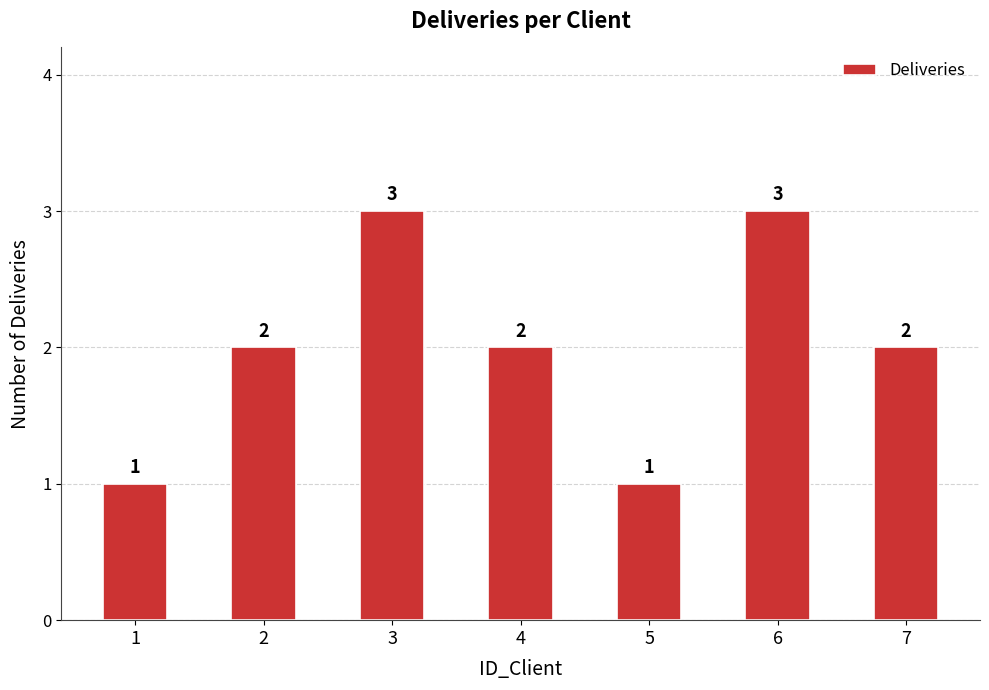

What is the maximum value shown in the chart?

3